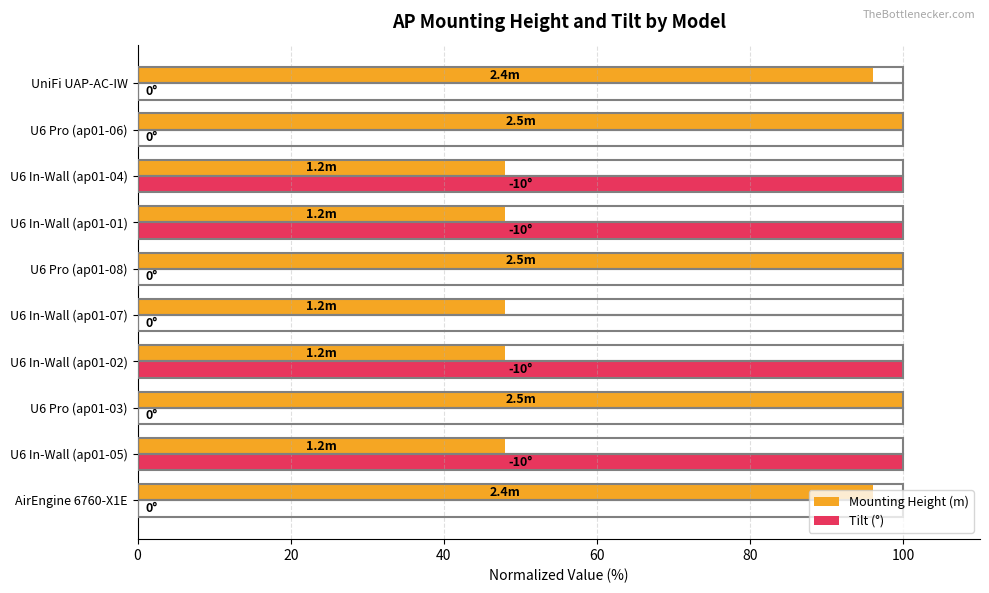

Which series has the largest total across all categories?

Mounting Height (m)